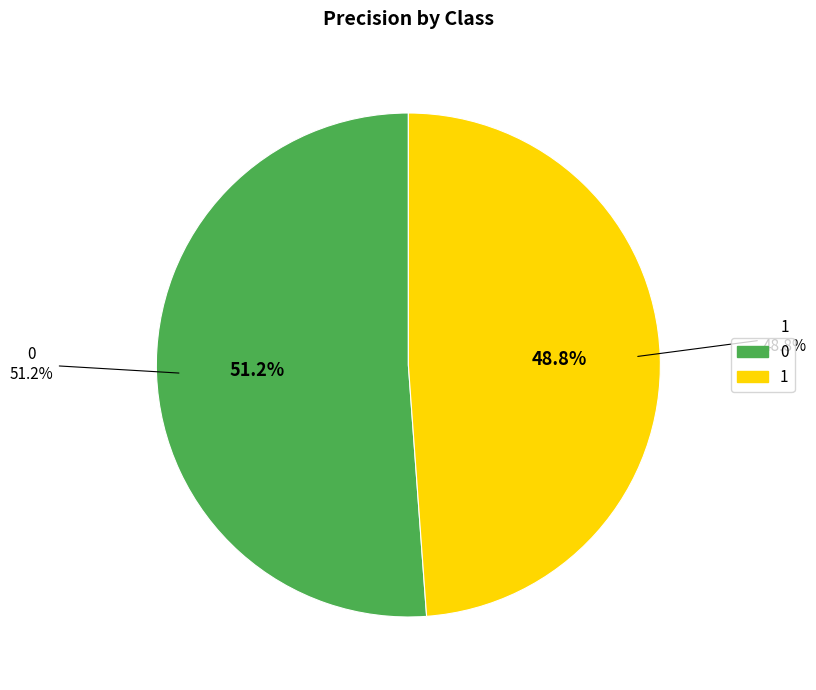

Count the number of slices in the pie.

2